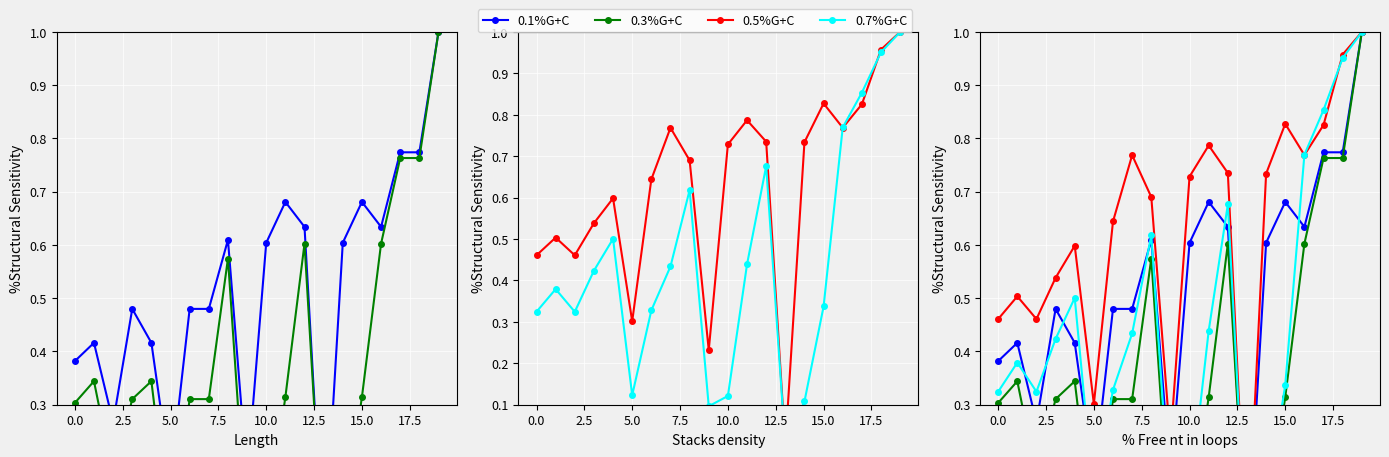

What is the label of the 18th point from the left?

17